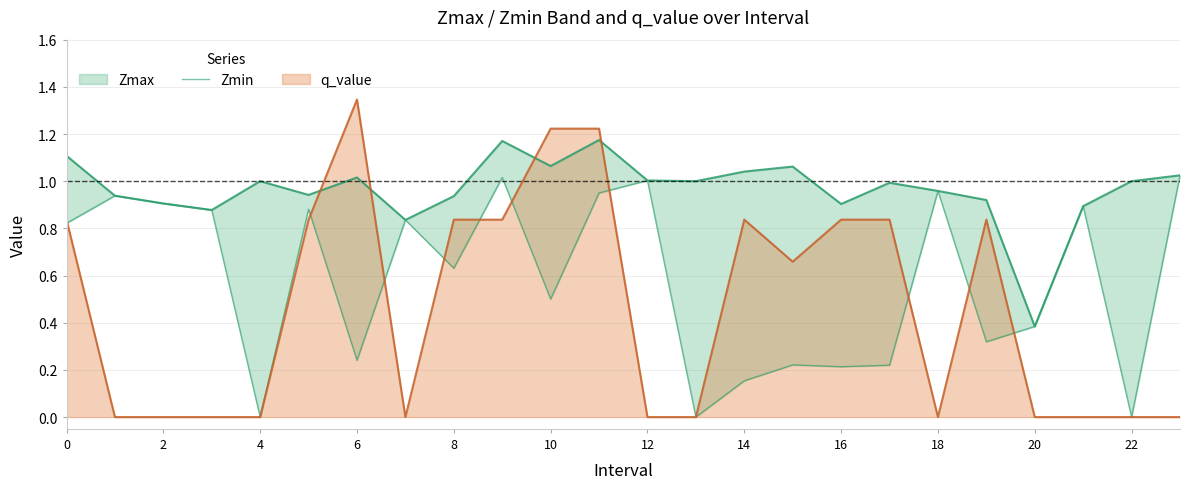

True or false: there are more than 0 points higher than both neighbors.

True